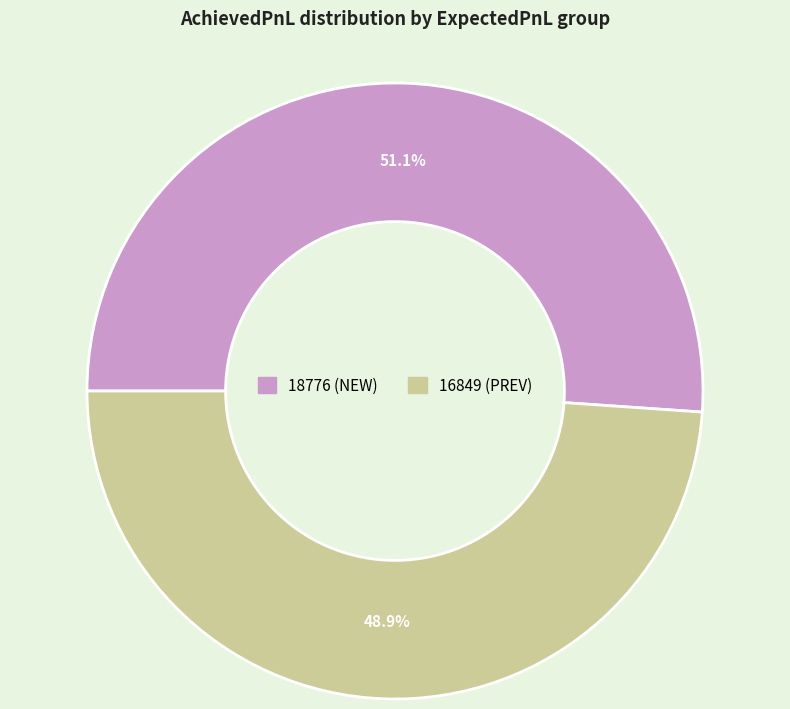

What percentage is the 16849 (PREV) slice, to the nearest percent?

49%